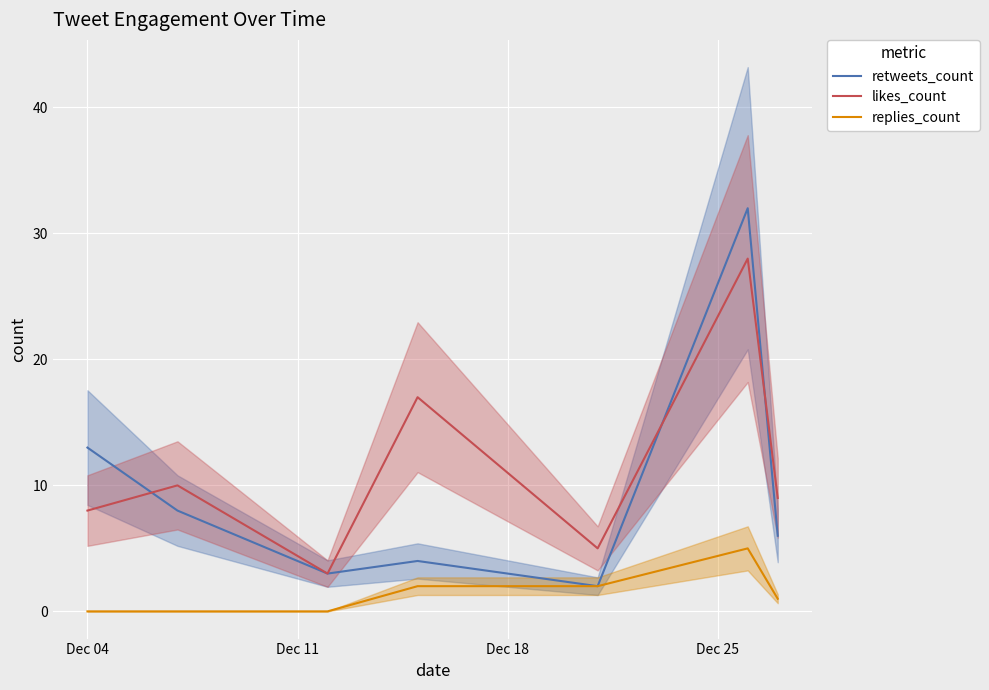

True or false: likes_count and replies_count intersect in this chart.

False